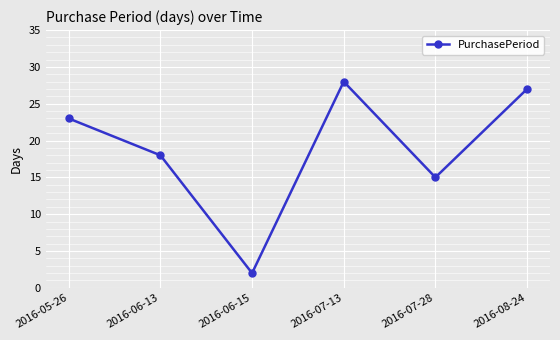

What is the ratio of the value at 2016-06-13 to the value at 2016-08-24?

0.7